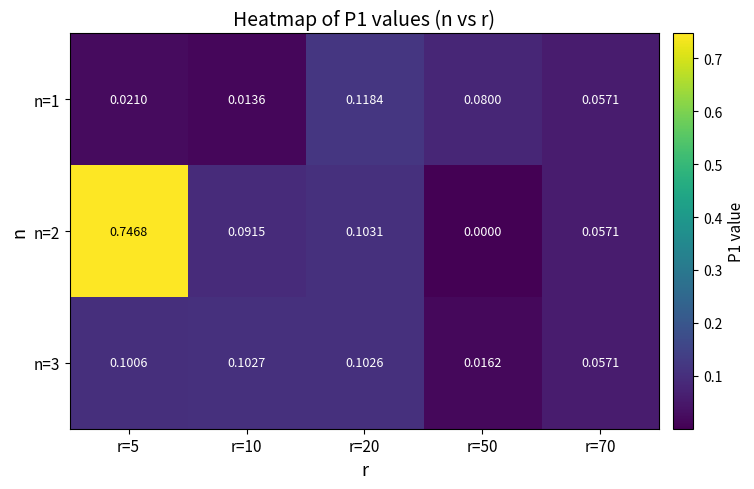

Is the value of n=1 at r=70 greater than the value of n=2 at r=50?

Yes